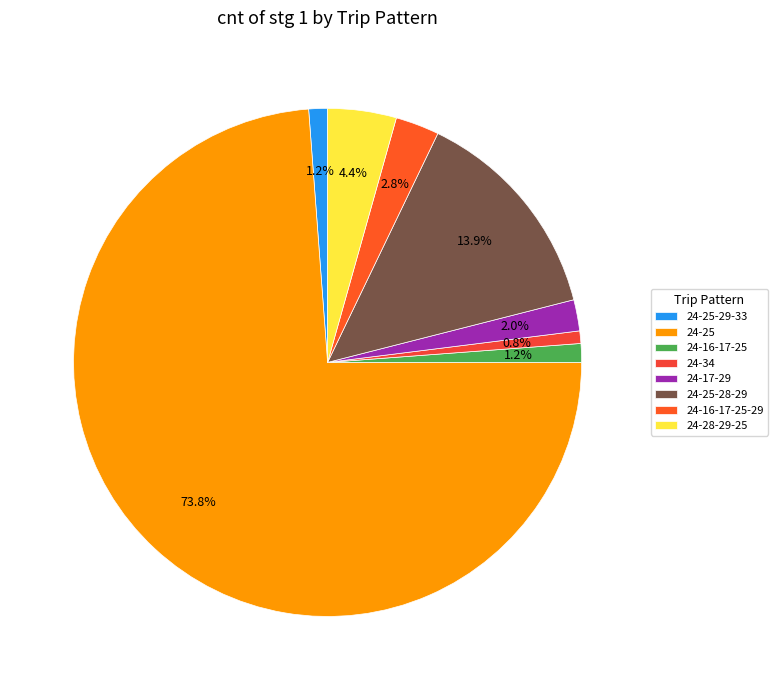

The 24-16-17-25 slice represents 1% of the pie. True or false?

True